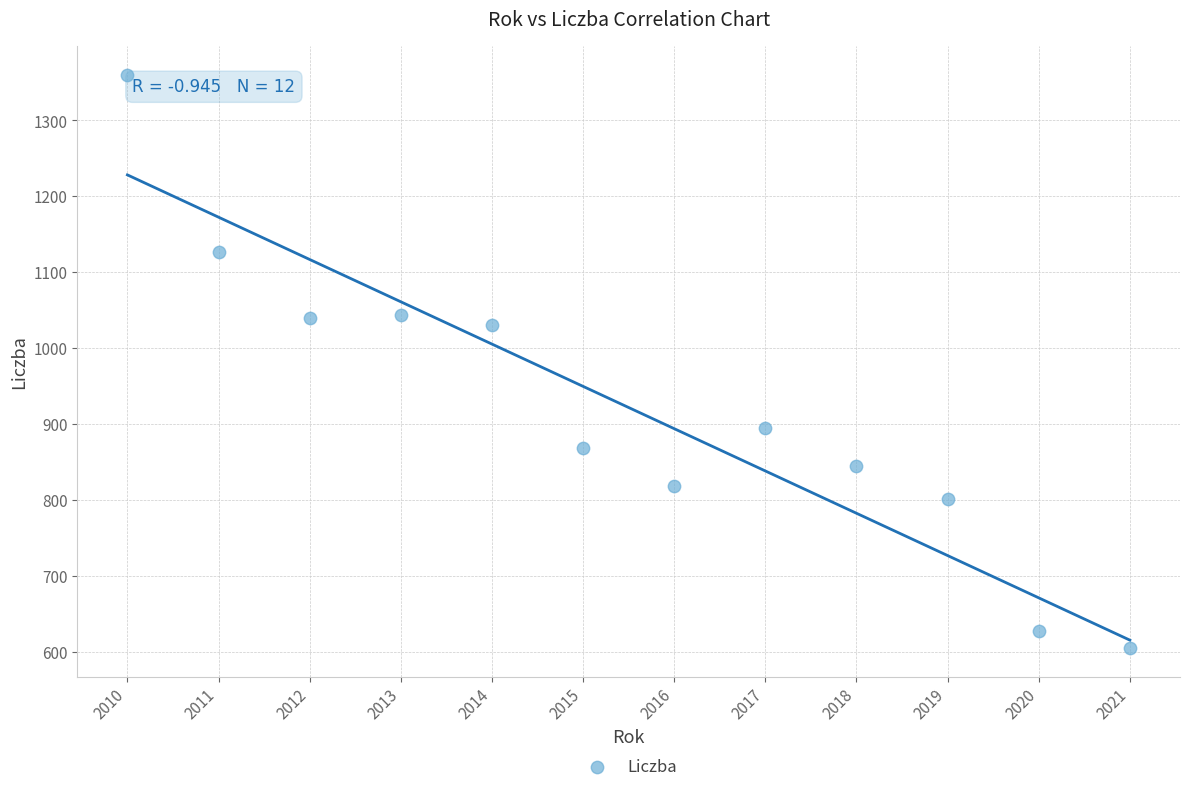

What is the range of X values (max minus min)?

11